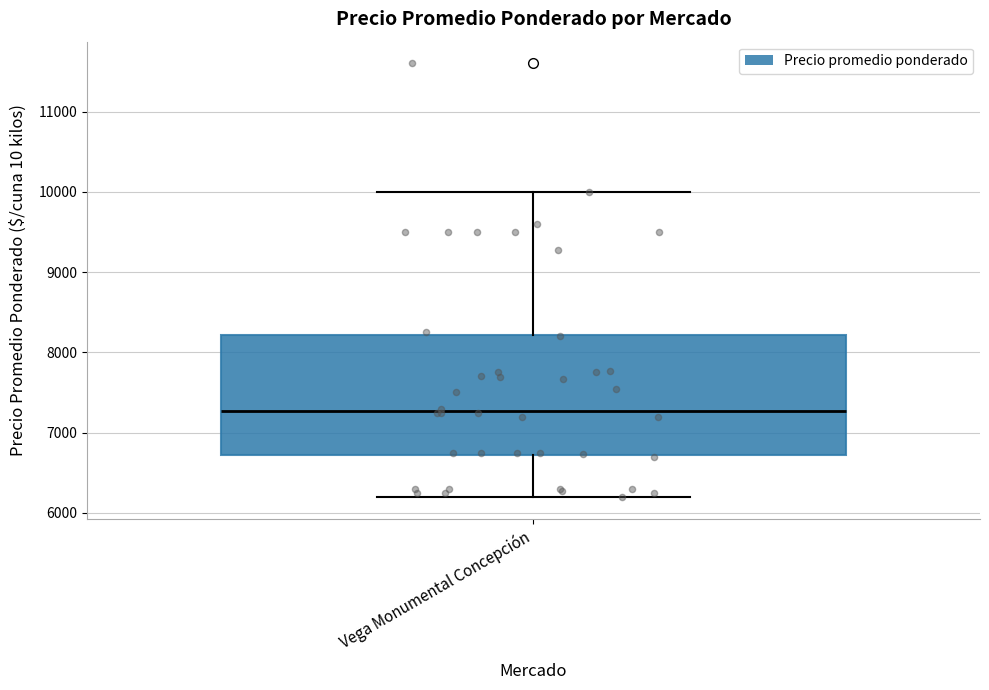

Transcribe this box plot: give where the median line is, the range the box spans, and where the two whiskers end, as read against the y-axis. The values are not printed on the chart, so give them approximately, as read against the axis.

median 7300, box 6700 to 8200, whiskers 6200 to 10000